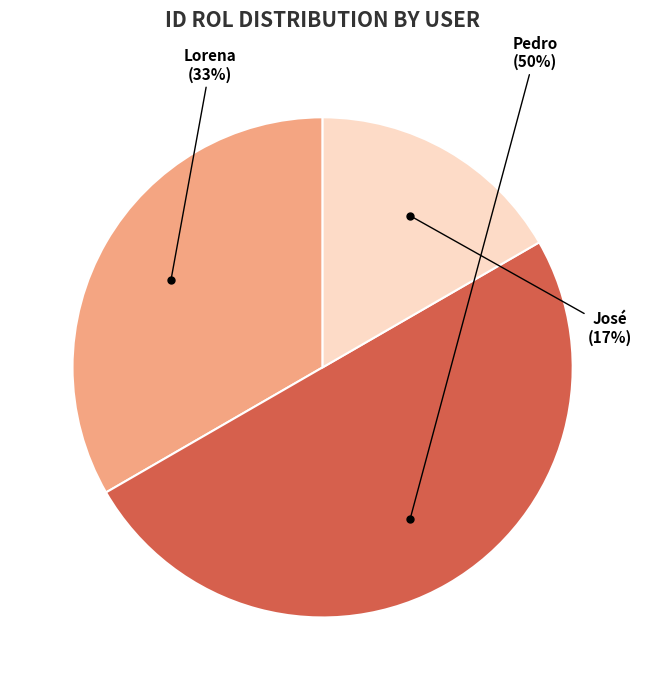

How many segments does this pie chart have?

3